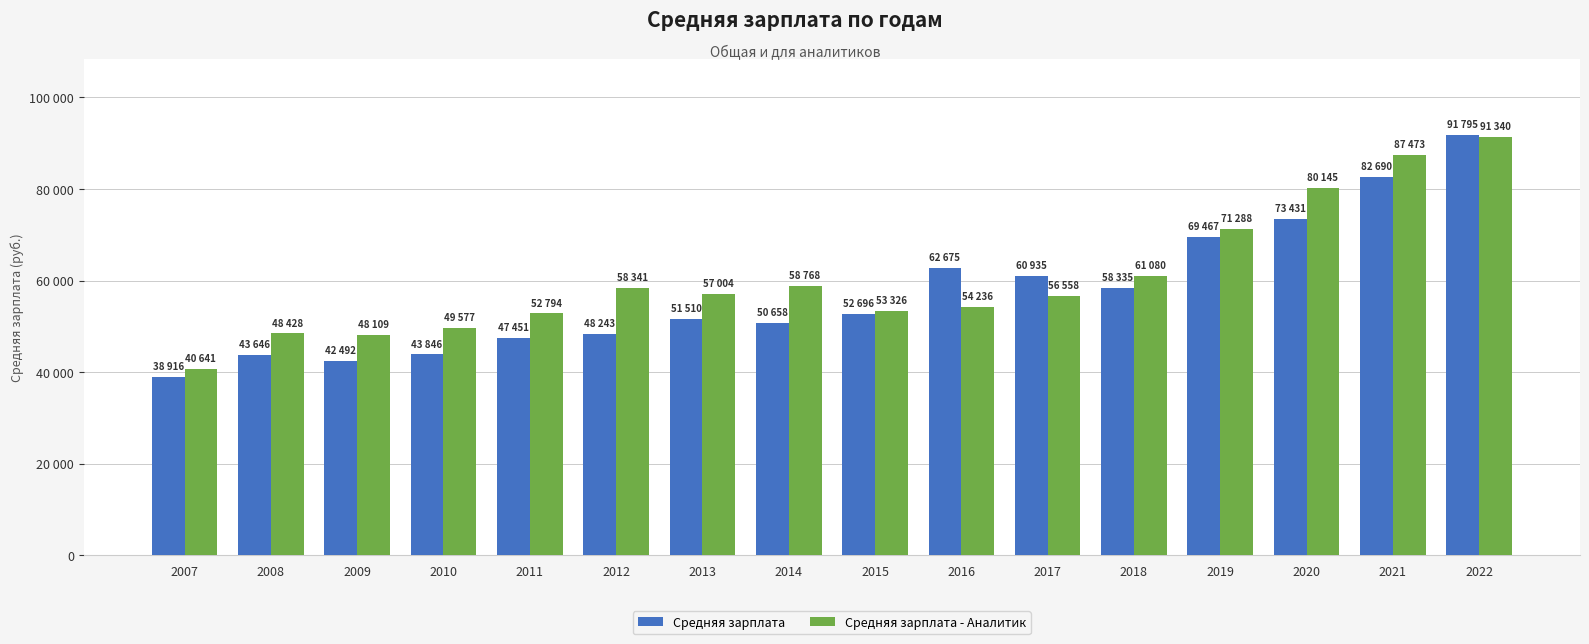

What are all the series names shown in the legend?

Средняя зарплата, Средняя зарплата - Аналитик